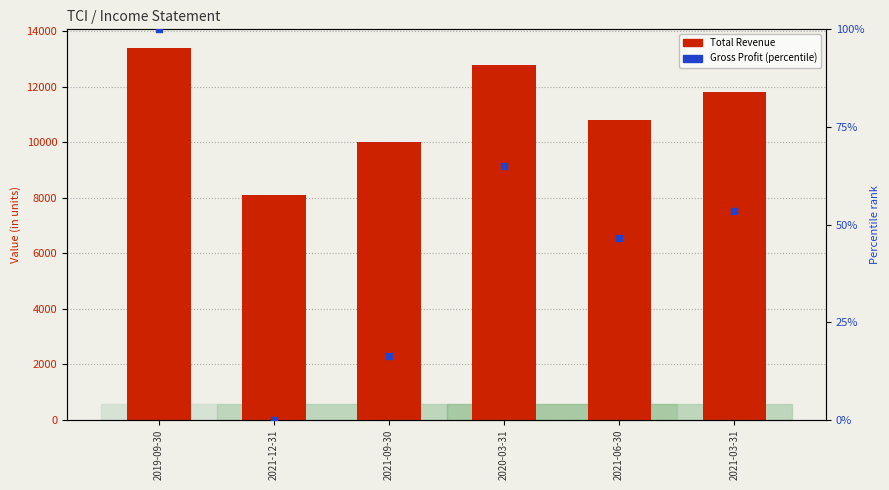

Which series contains the lowest Y value?

Gross Profit (percentile)